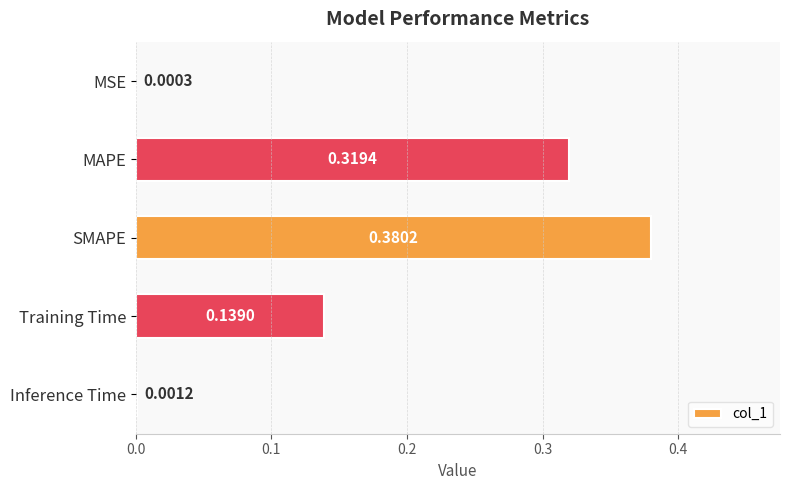

Where is the data nearest to the value 0?

MSE